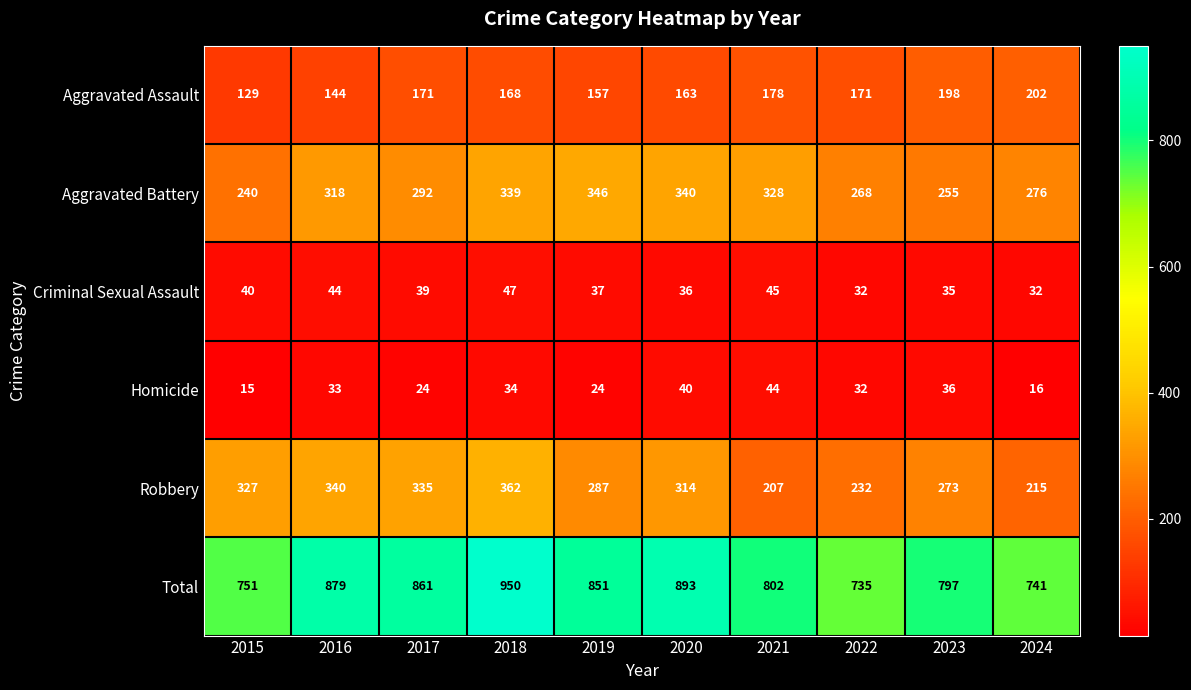

Where is Robbery nearest to the value 284?

2019